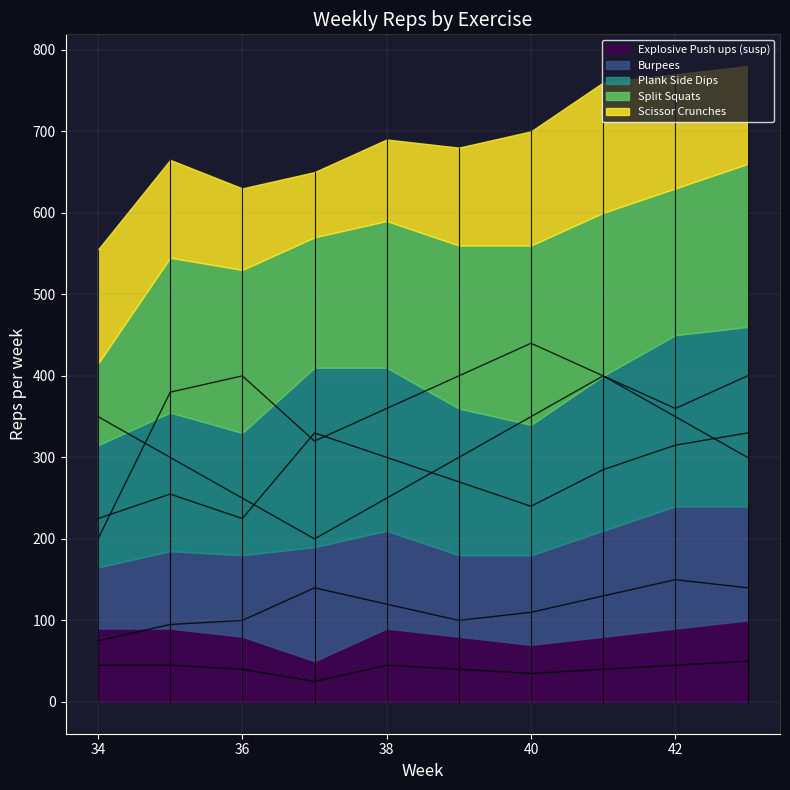

True or false: Burpees has more than 1 points higher than both neighbors.

True